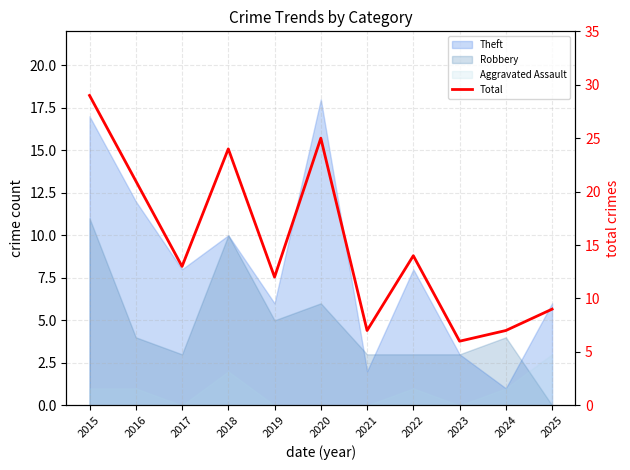

What is the approximate value at 2019?

12